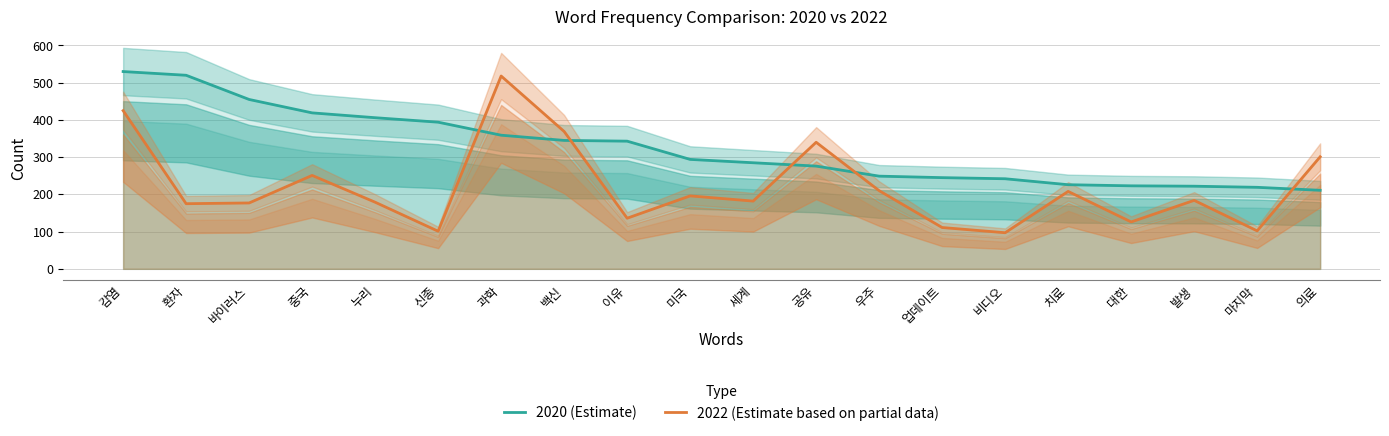

Reading left to right, list all the values displayed in this chart.

2020 (Estimate): 530	520	455	419	406	394	359	345	343	294	285	276	249	245	242	226	223	222	219	211
2022 (Estimate based on partial data): 425	175	177	251	179	101	518	369	136	196	182	340	210	111	97	208	126	184	102	301